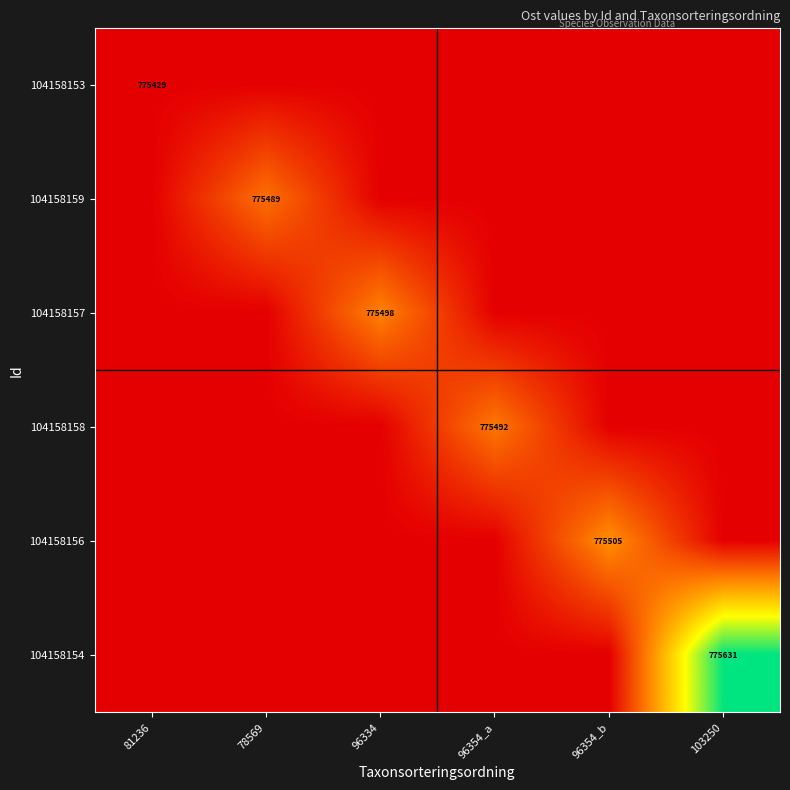

The value of 104158157 at 78569 is 325855.7. True or false?

False